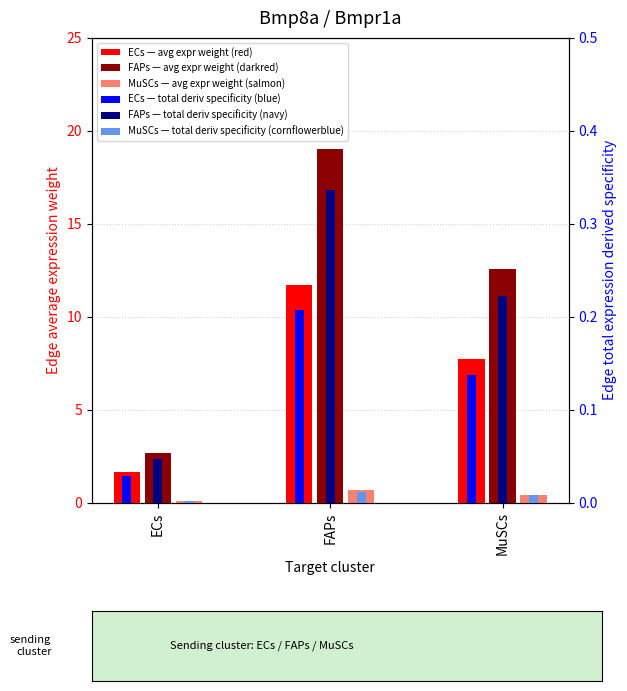

Which series has the largest total across all categories?

FAPs avg expr weight